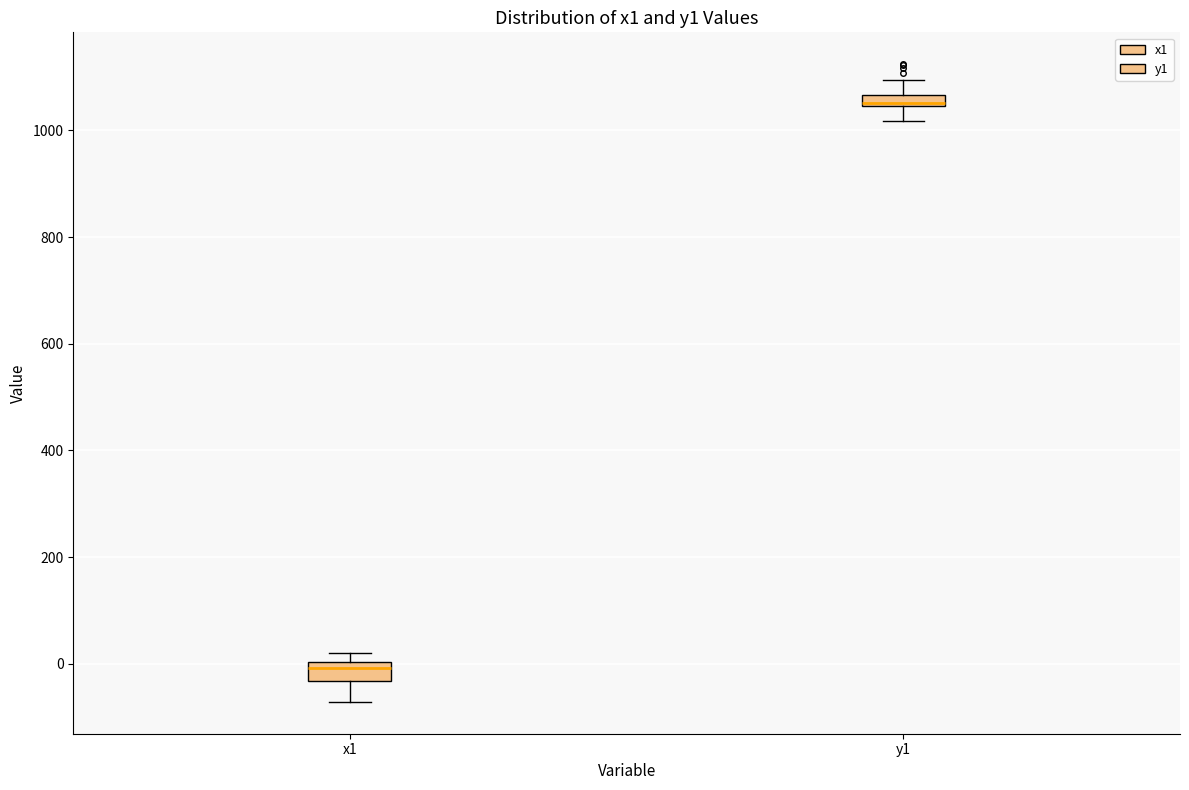

Where does the lower whisker of the box for x1 end on the y-axis? The values are not printed on the chart, so give them approximately, as read against the axis.

-80